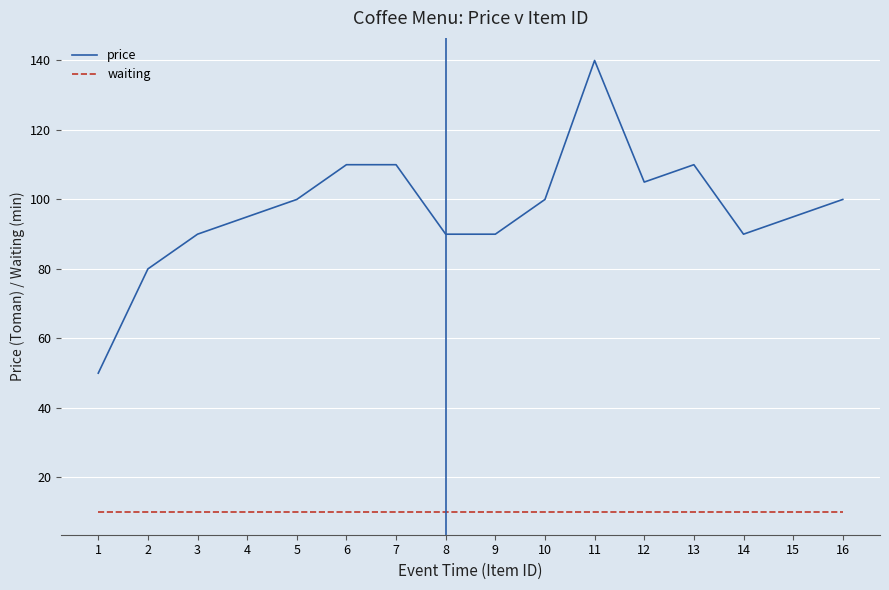

Rank the series at 11 from lowest to highest value.

waiting, price